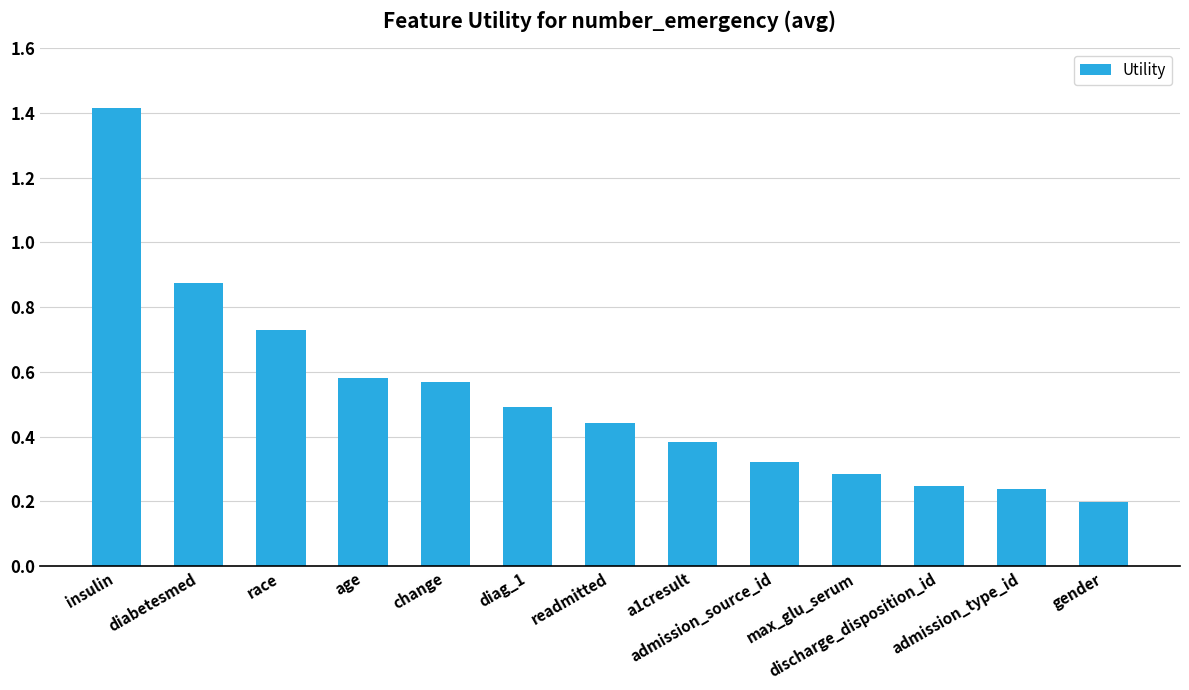

What is the greatest value displayed?

1.4